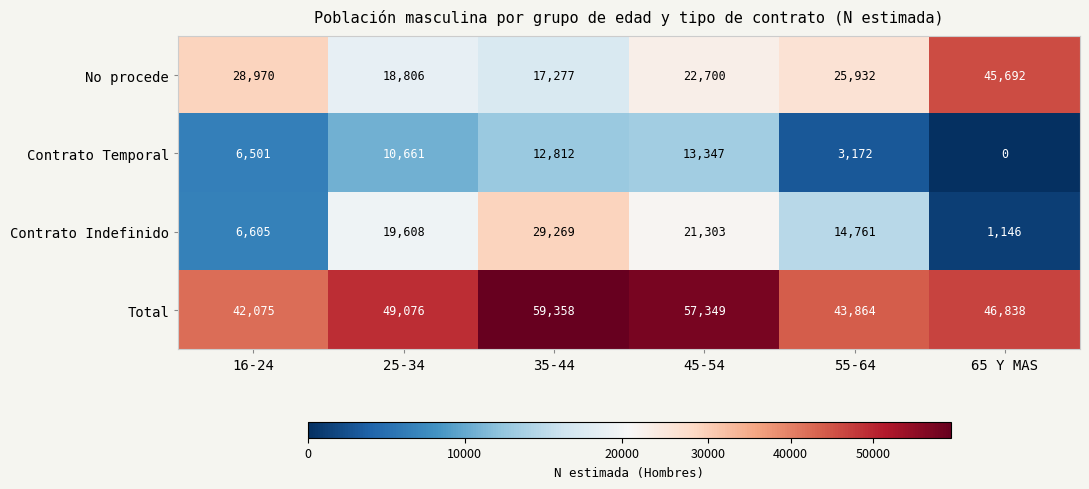

Which series changed the most between 25-34 and 35-44?

Total